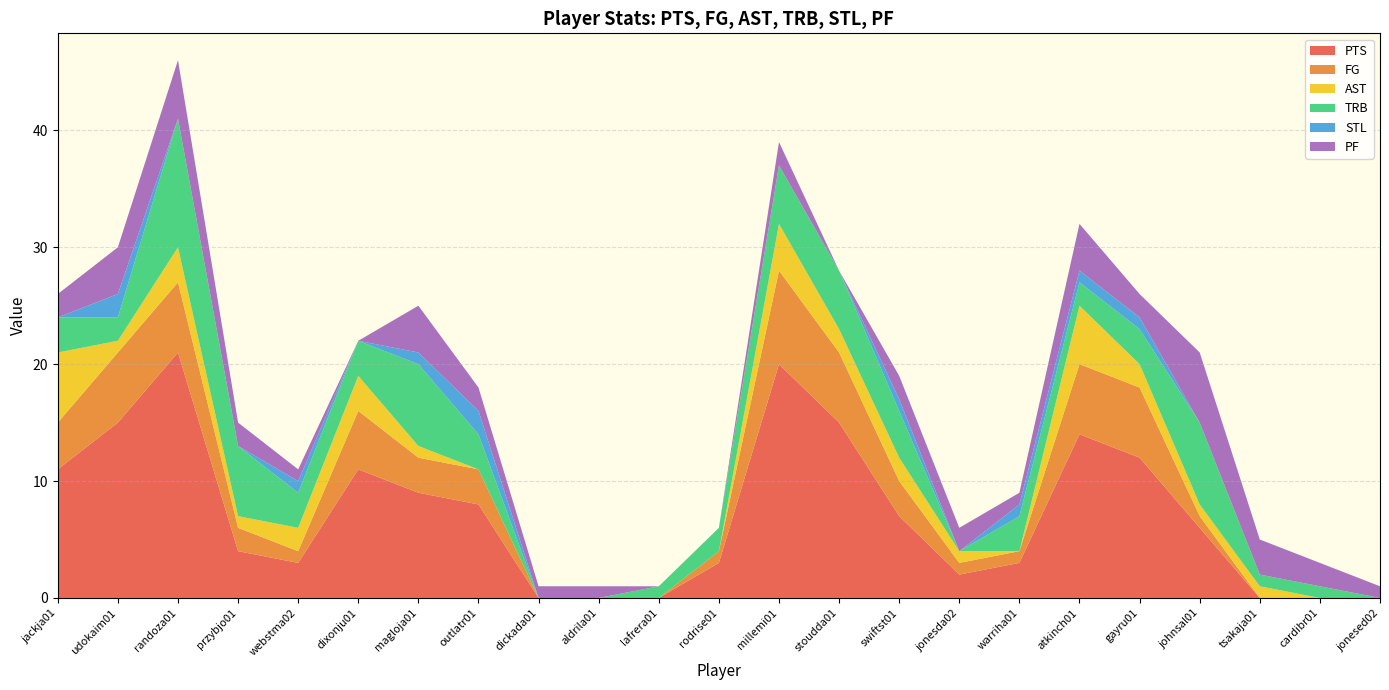

Reading right to left, list all the values displayed in this chart.

PTS: 0	0	0	6	12	14	3	2	7	15	20	3	0	0	0	8	9	11	3	4	21	15	11
FG: 0	0	0	1	6	6	1	1	3	6	8	1	0	0	0	3	3	5	1	2	6	6	4
AST: 0	0	1	1	2	5	0	1	2	2	4	0	0	0	0	0	1	3	2	1	3	1	6
TRB: 0	1	1	7	3	2	3	0	4	5	5	2	1	0	0	3	7	3	3	6	11	2	3
STL: 0	0	0	0	1	1	1	0	1	0	0	0	0	0	0	2	1	0	1	0	0	2	0
PF: 1	2	3	6	2	4	1	2	2	0	2	0	0	1	1	2	4	0	1	2	5	4	2